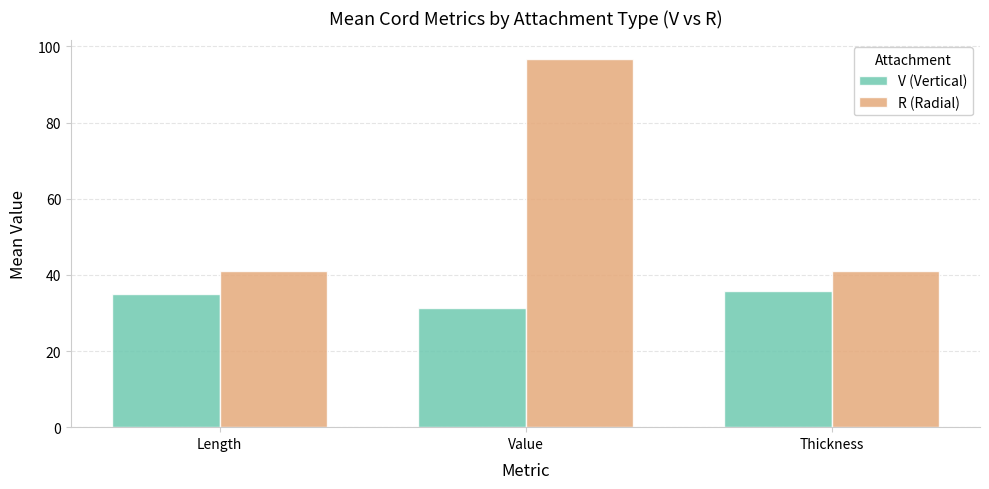

Which label corresponds to the smallest value in the chart?

Value